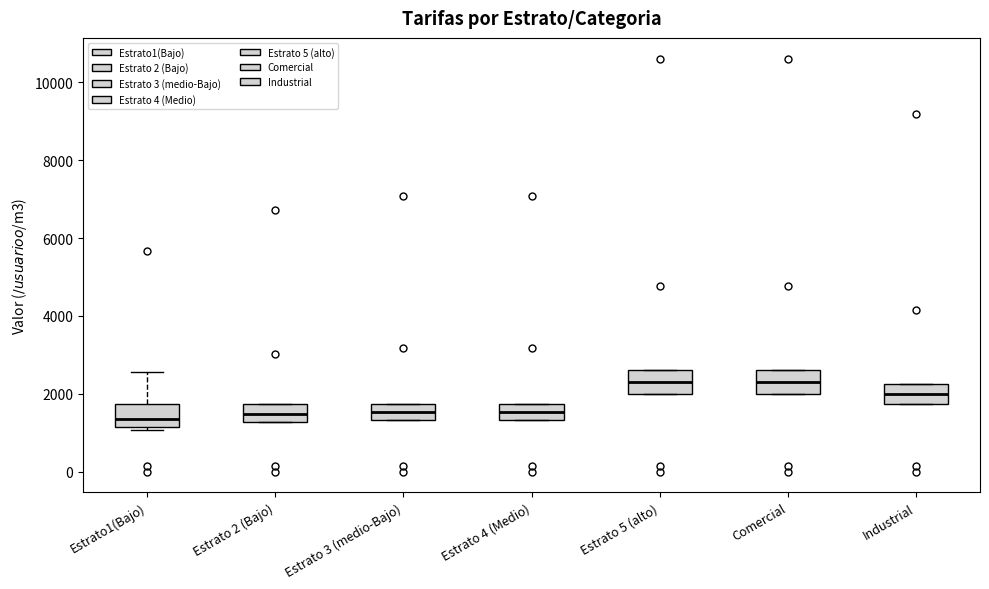

Reading left to right, read every box against the y-axis: the position of its median line, the range the box covers, and the ends of its whiskers. The values are not printed on the chart, so give them approximately, as read against the axis.

Estrato1(Bajo): median 1400, box 1200 to 1800, whiskers 1000 to 2600
Estrato 2 (Bajo): median 1400, box 1200 to 1800, whiskers 1200 to 1800
Estrato 3 (medio-Bajo): median 1600, box 1400 to 1800, whiskers 1400 to 1800
Estrato 4 (Medio): median 1600, box 1400 to 1800, whiskers 1400 to 1800
Estrato 5 (alto): median 2400, box 2000 to 2600, whiskers 2000 to 2600
Comercial: median 2400, box 2000 to 2600, whiskers 2000 to 2600
Industrial: median 2000, box 1800 to 2200, whiskers 1800 to 2200